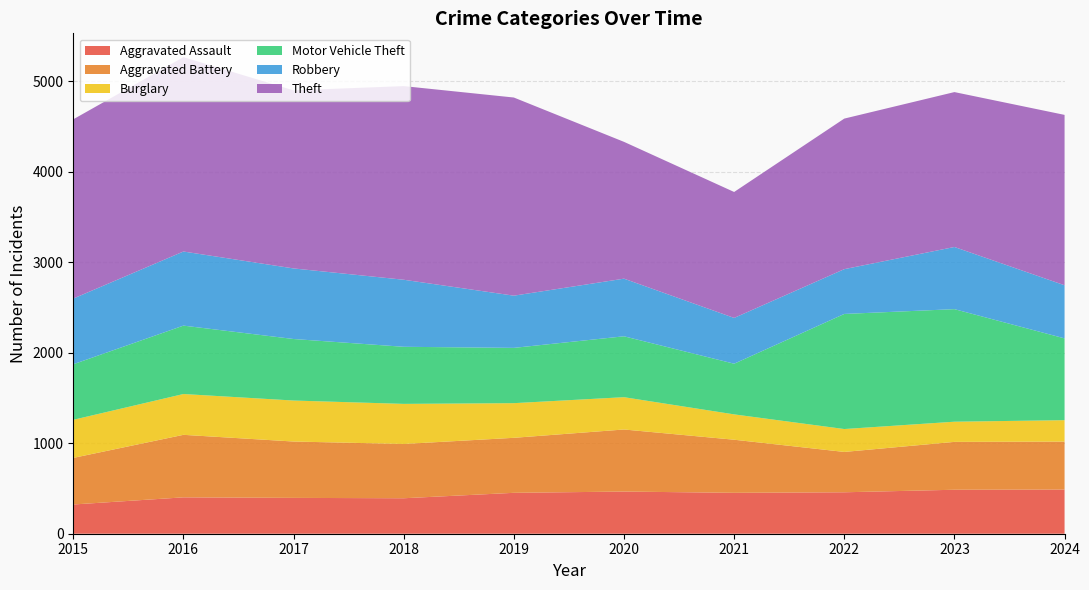

Reading left to right, extract all data points from this chart.

Aggravated Assault: 323	402	396	392	452	466	452	458	486	488
Aggravated Battery: 515	691	623	600	608	686	587	446	529	530
Burglary: 421	451	453	443	383	357	280	253	223	237
Motor Vehicle Theft: 614	756	680	631	611	673	560	1272	1244	904
Robbery: 726	819	780	741	577	637	506	495	687	587
Theft: 1981	2148	1968	2140	2190	1512	1392	1664	1712	1883